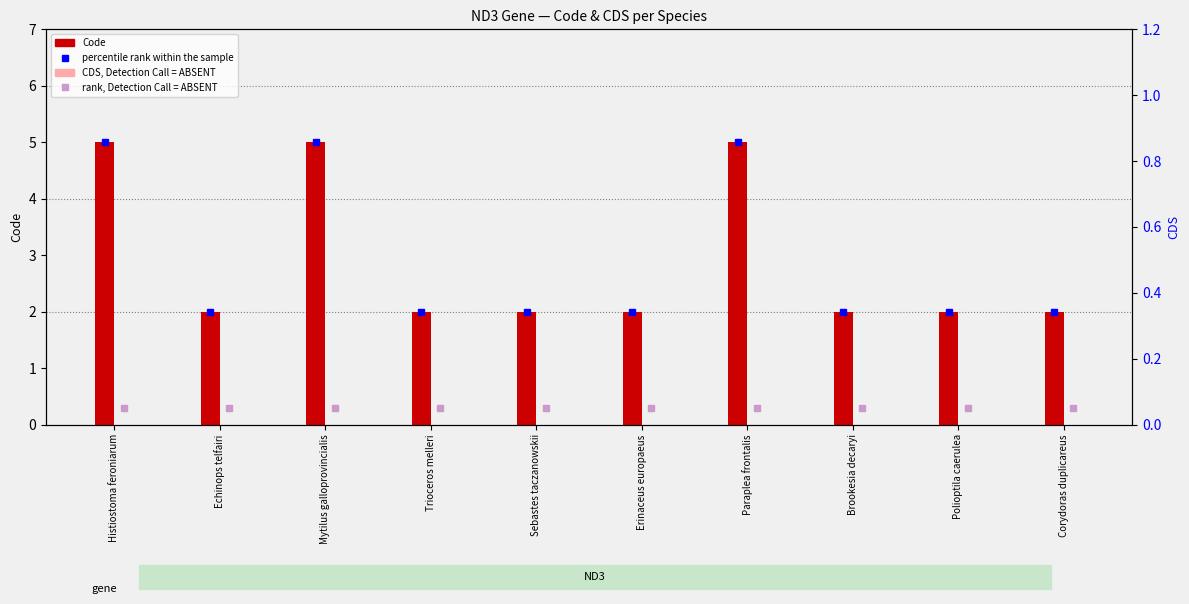

Is it true that Code equals 1 at Polioptila caerulea?

False